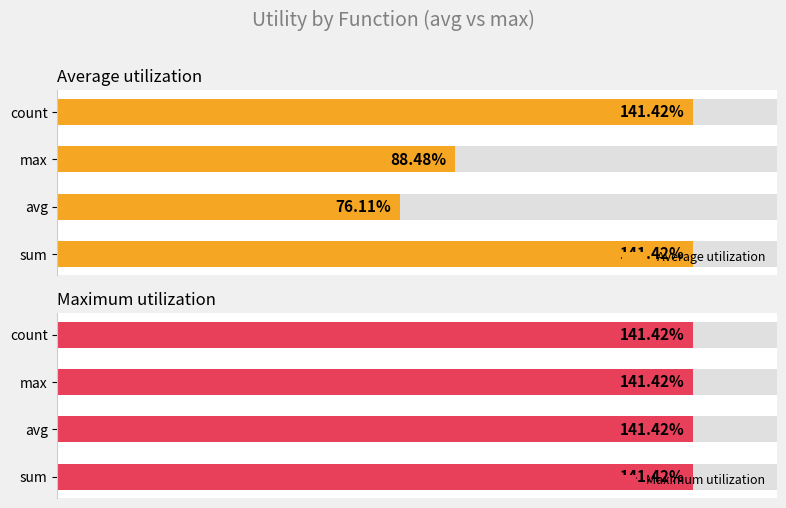

Which has a higher value, avg or count?

count